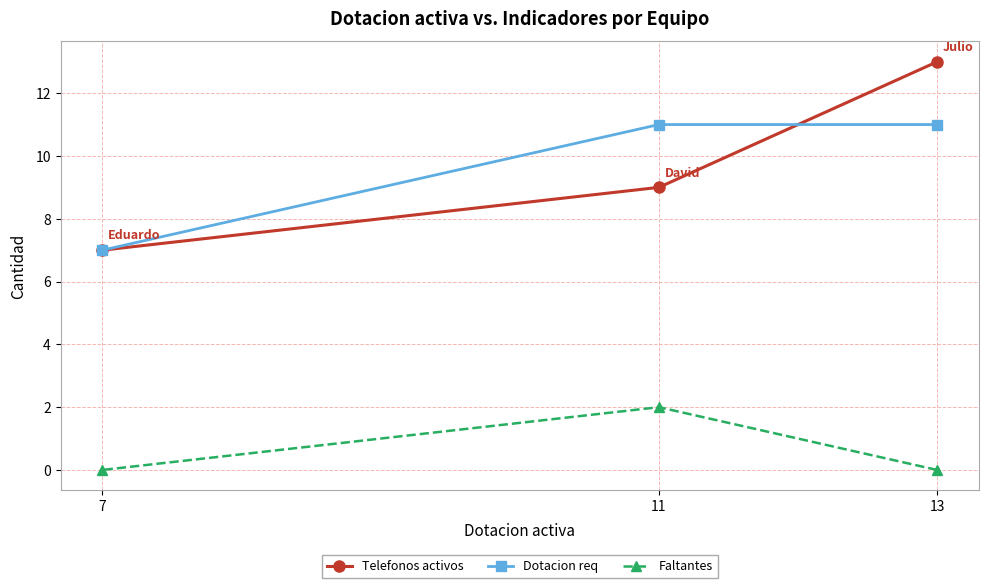

Rank the series by their maximum value, from lowest to highest.

Faltantes, Dotacion req, Telefonos activos